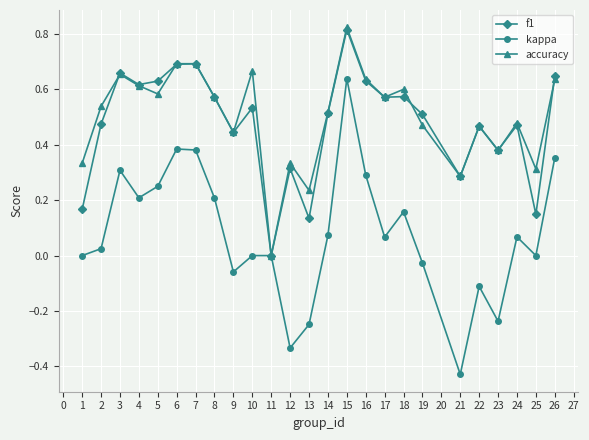

The accuracy series shows 0.3 at 25. True or false?

True